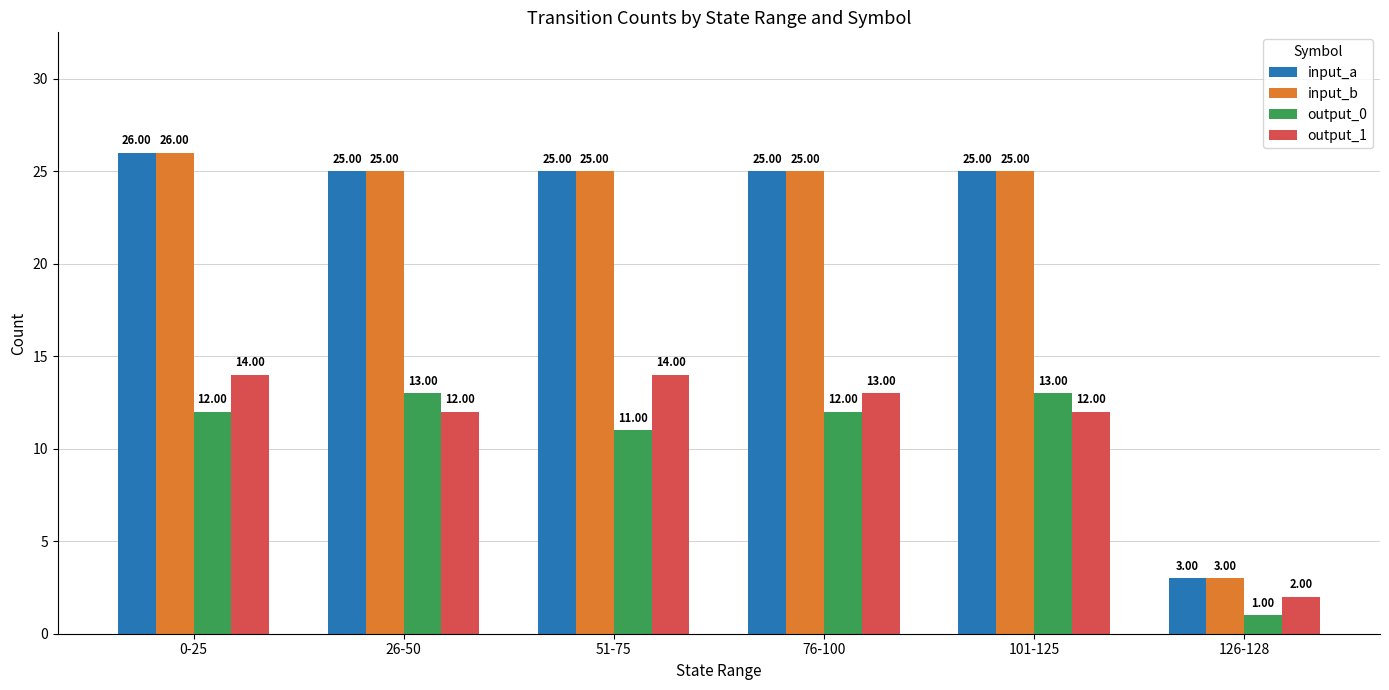

What is the sum of all output_1 values?

67